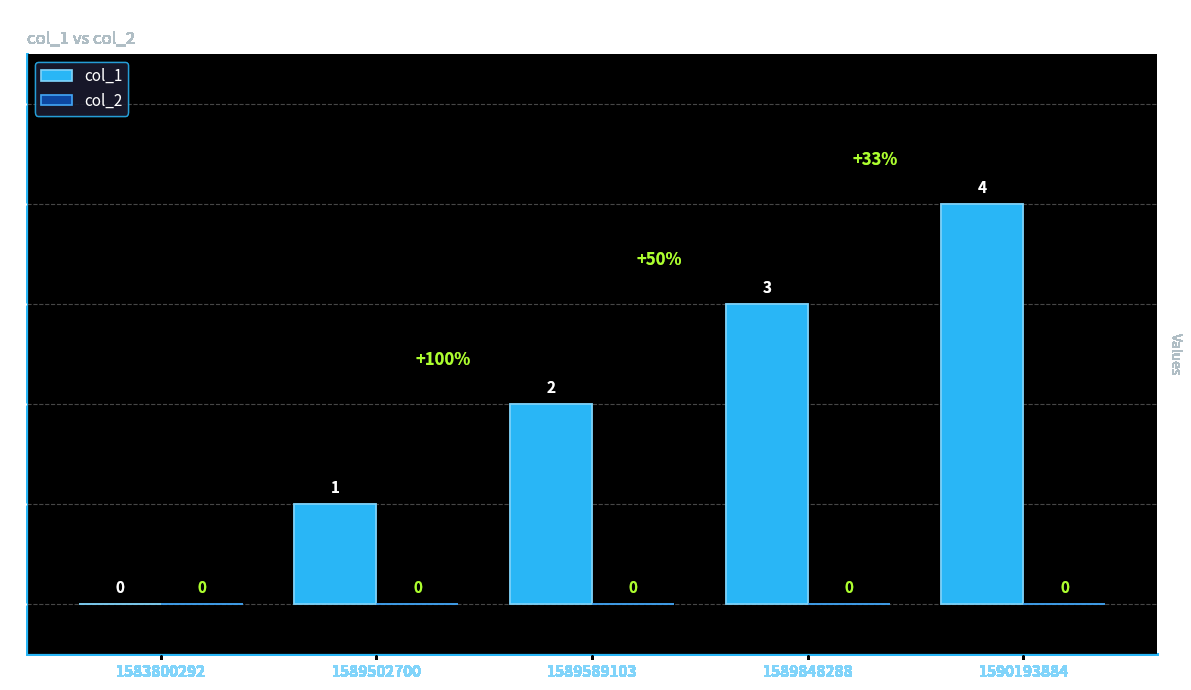

How many values are between 1 and 3?

3